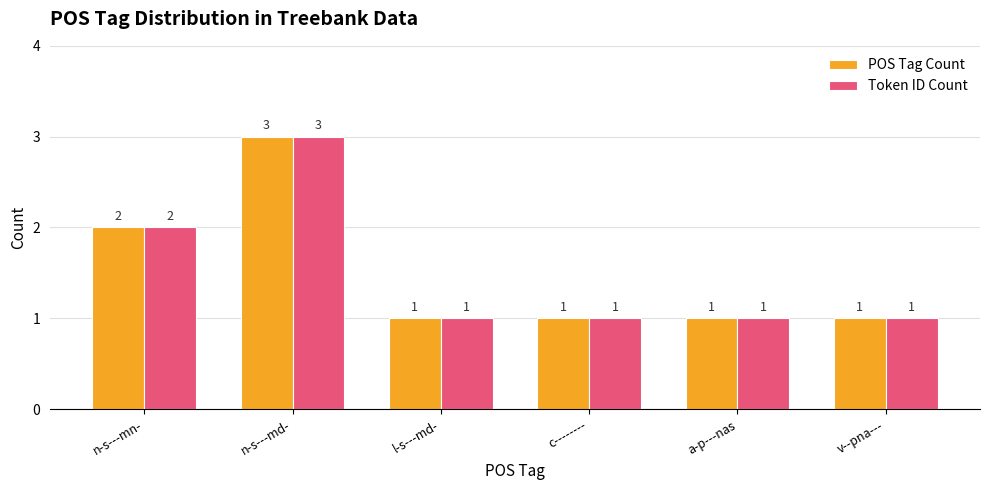

The POS Tag Count series shows 2 at c--------. True or false?

False